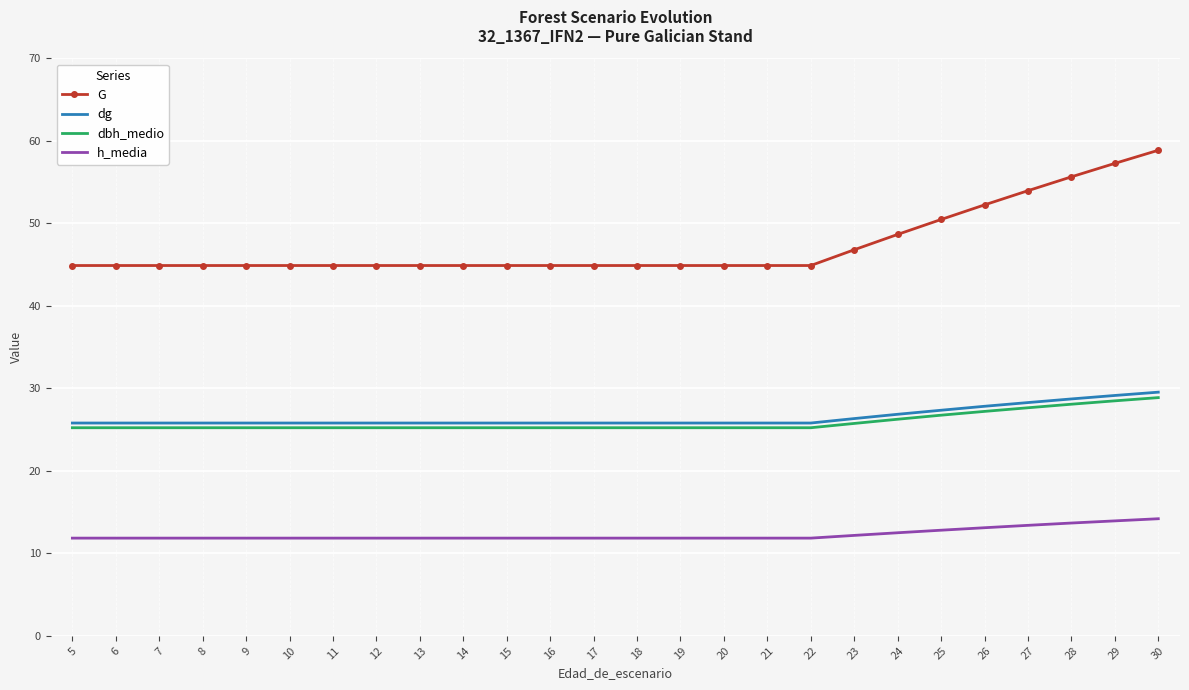

What is the total value across all series at 13?

107.7